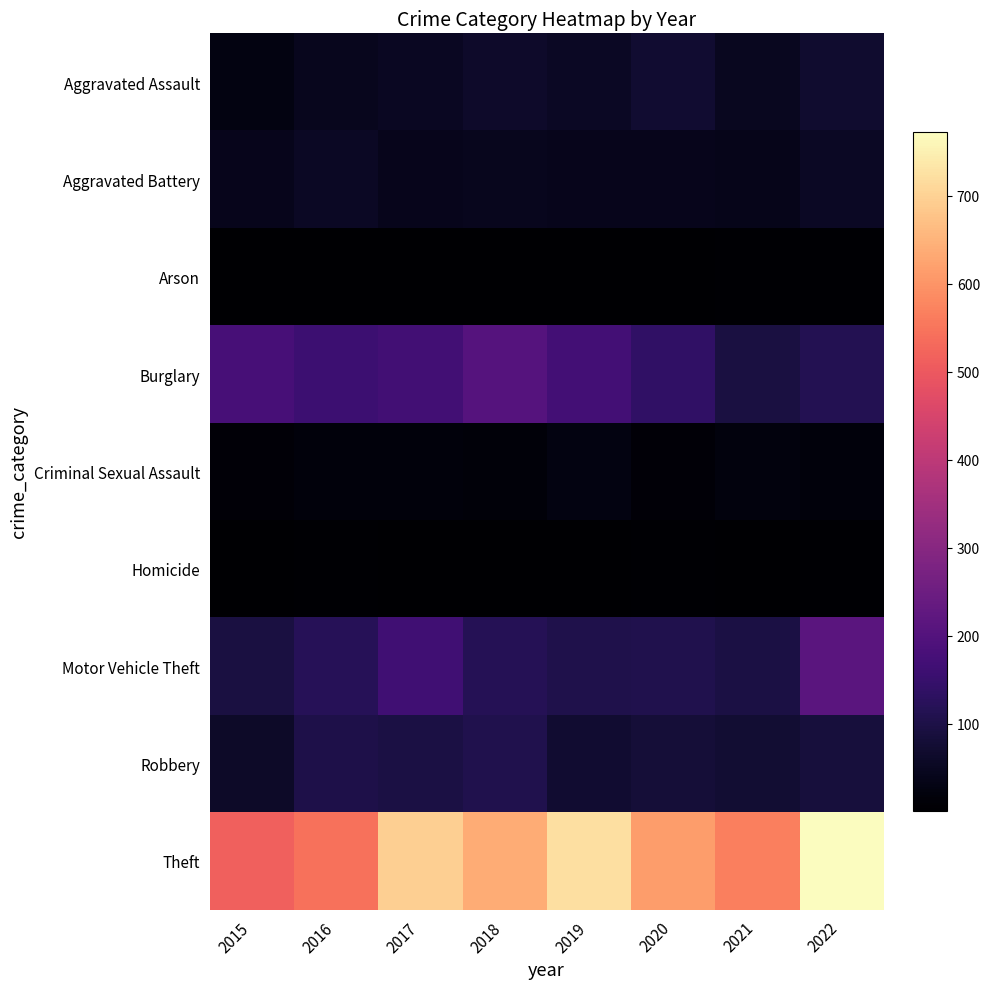

At how many categories does at least one series exceed 185?

8